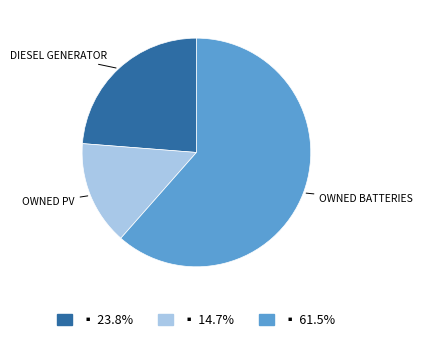

Does any single category account for the majority?

Yes